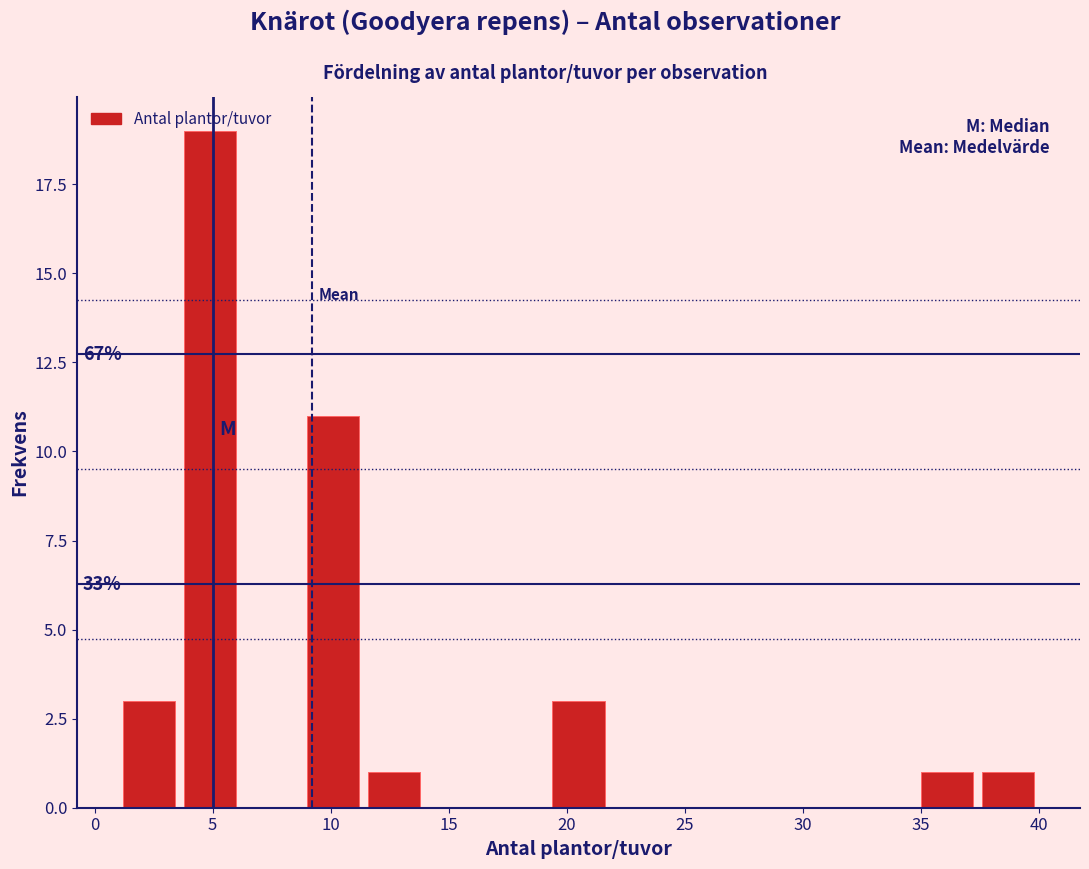

Which range on the x-axis has the tallest bar?

3.6 to 6.2